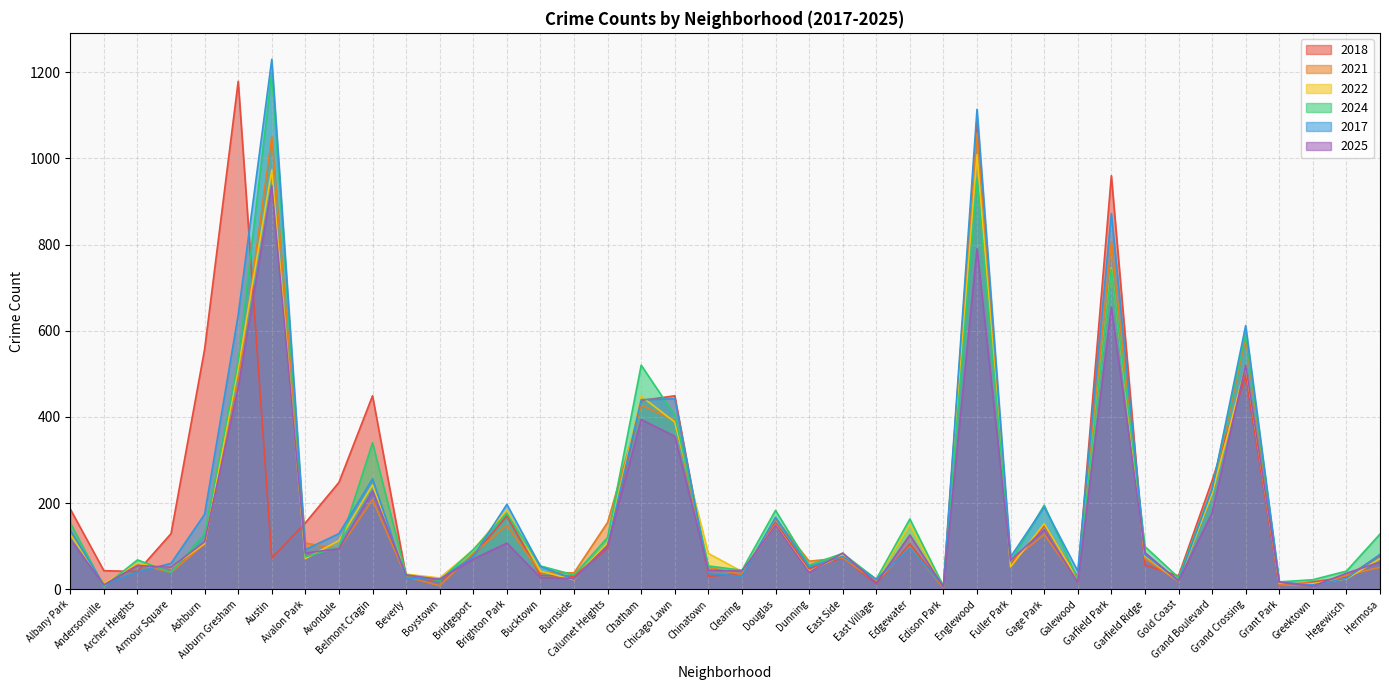

What position from the left is Chicago Lawn?

19